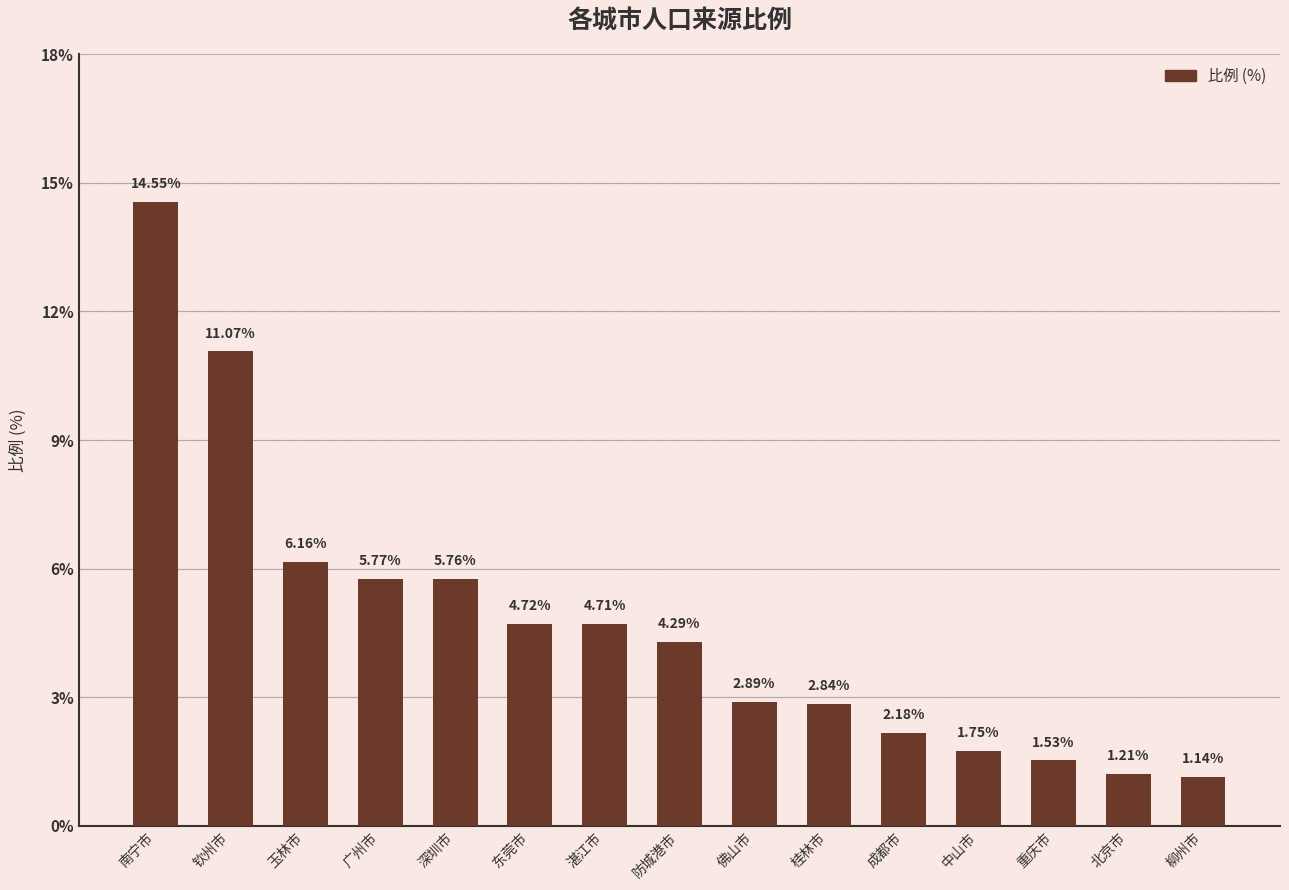

The chart shows a value of 0.4 at 重庆市. True or false?

False